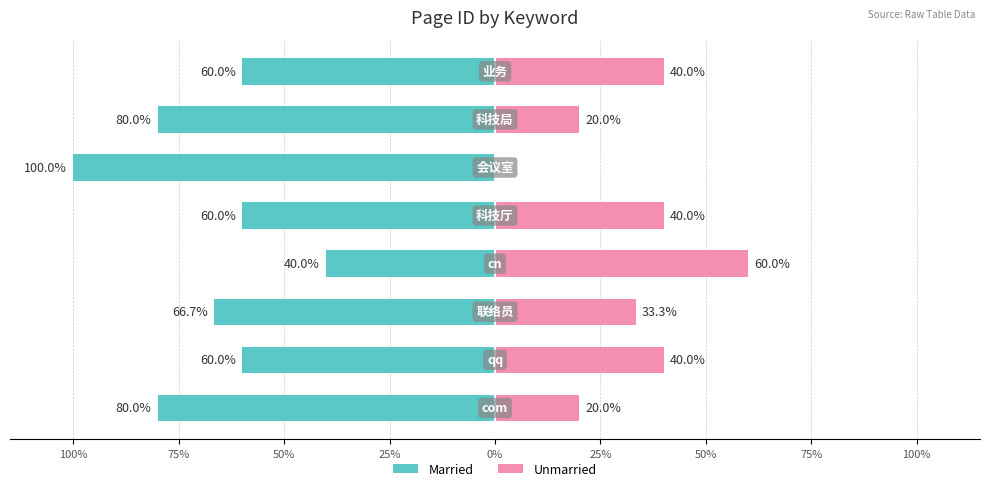

What is the difference between the maximum and second lowest values in the Married series?

40.0